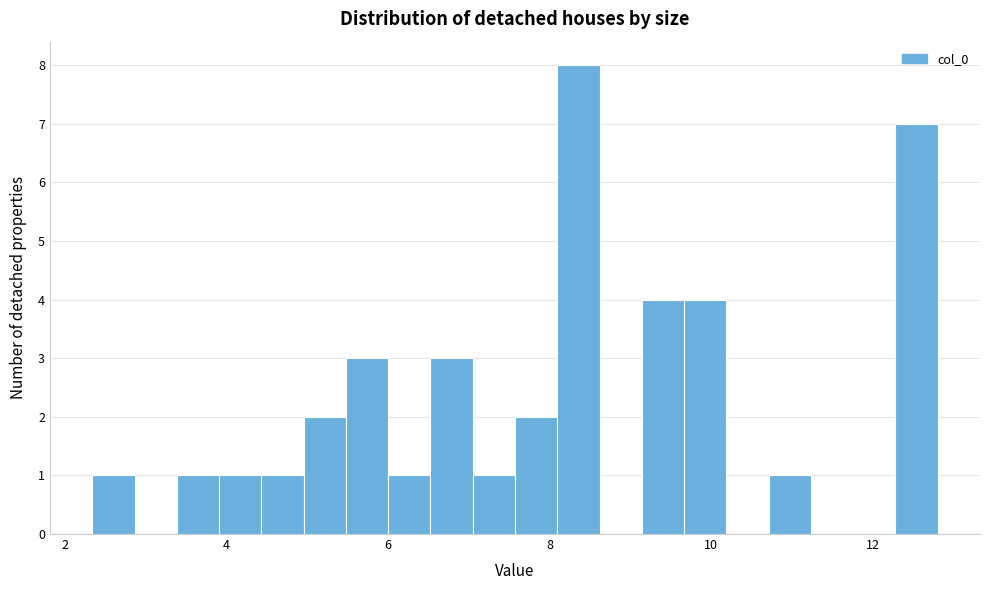

Around what value on the x-axis is the tallest bar? Give the approximate position of its centre, as read against the axis.

8.4